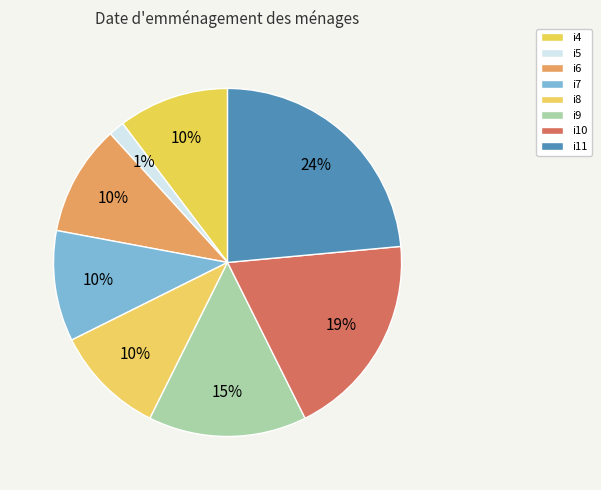

Is it true that i8 is 10% of the pie?

True